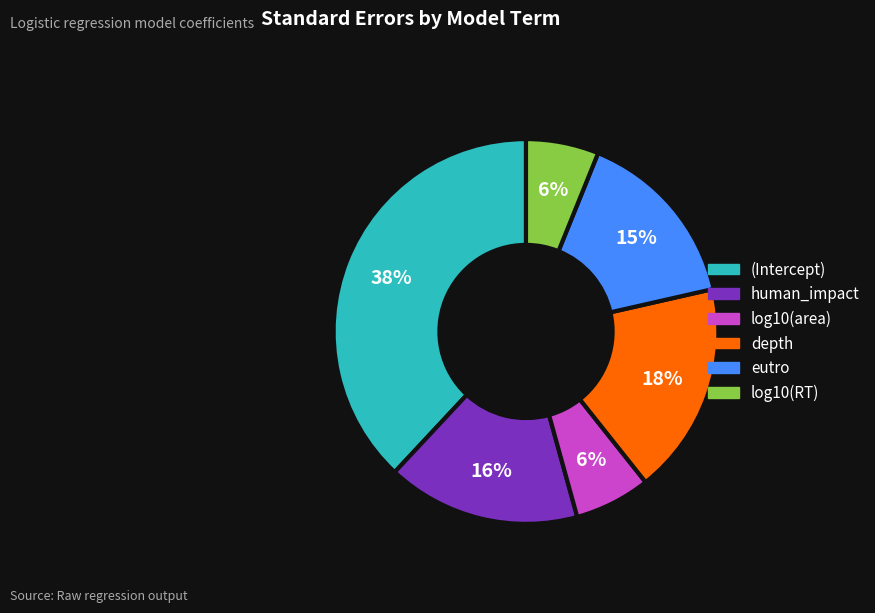

Which slice is the largest?

(Intercept)